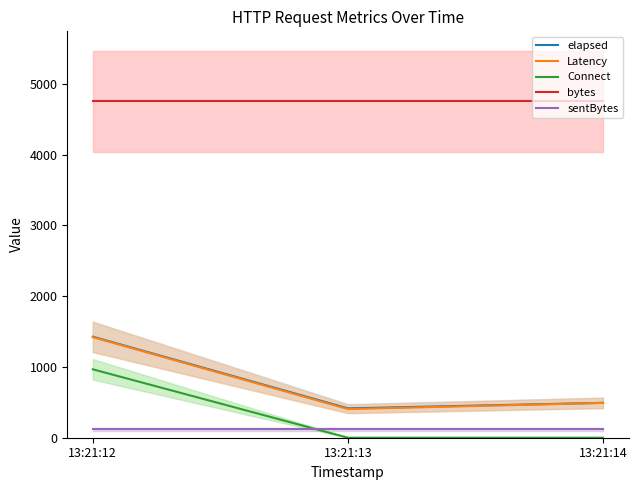

How many distinct data groups are displayed?

5